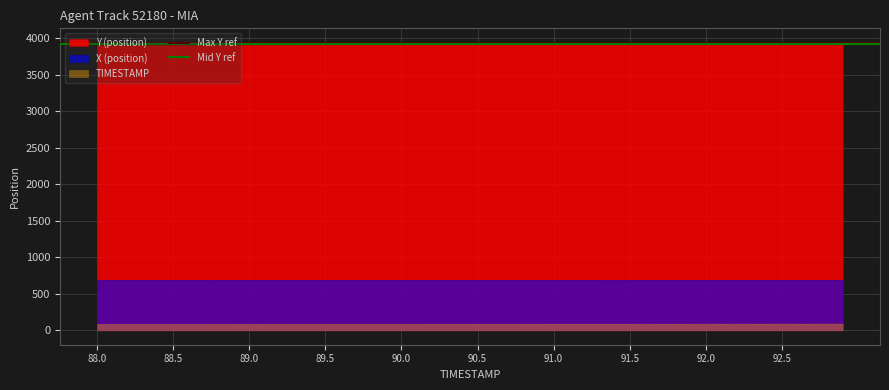

What is the total value across all series at 88.5?

4687.3